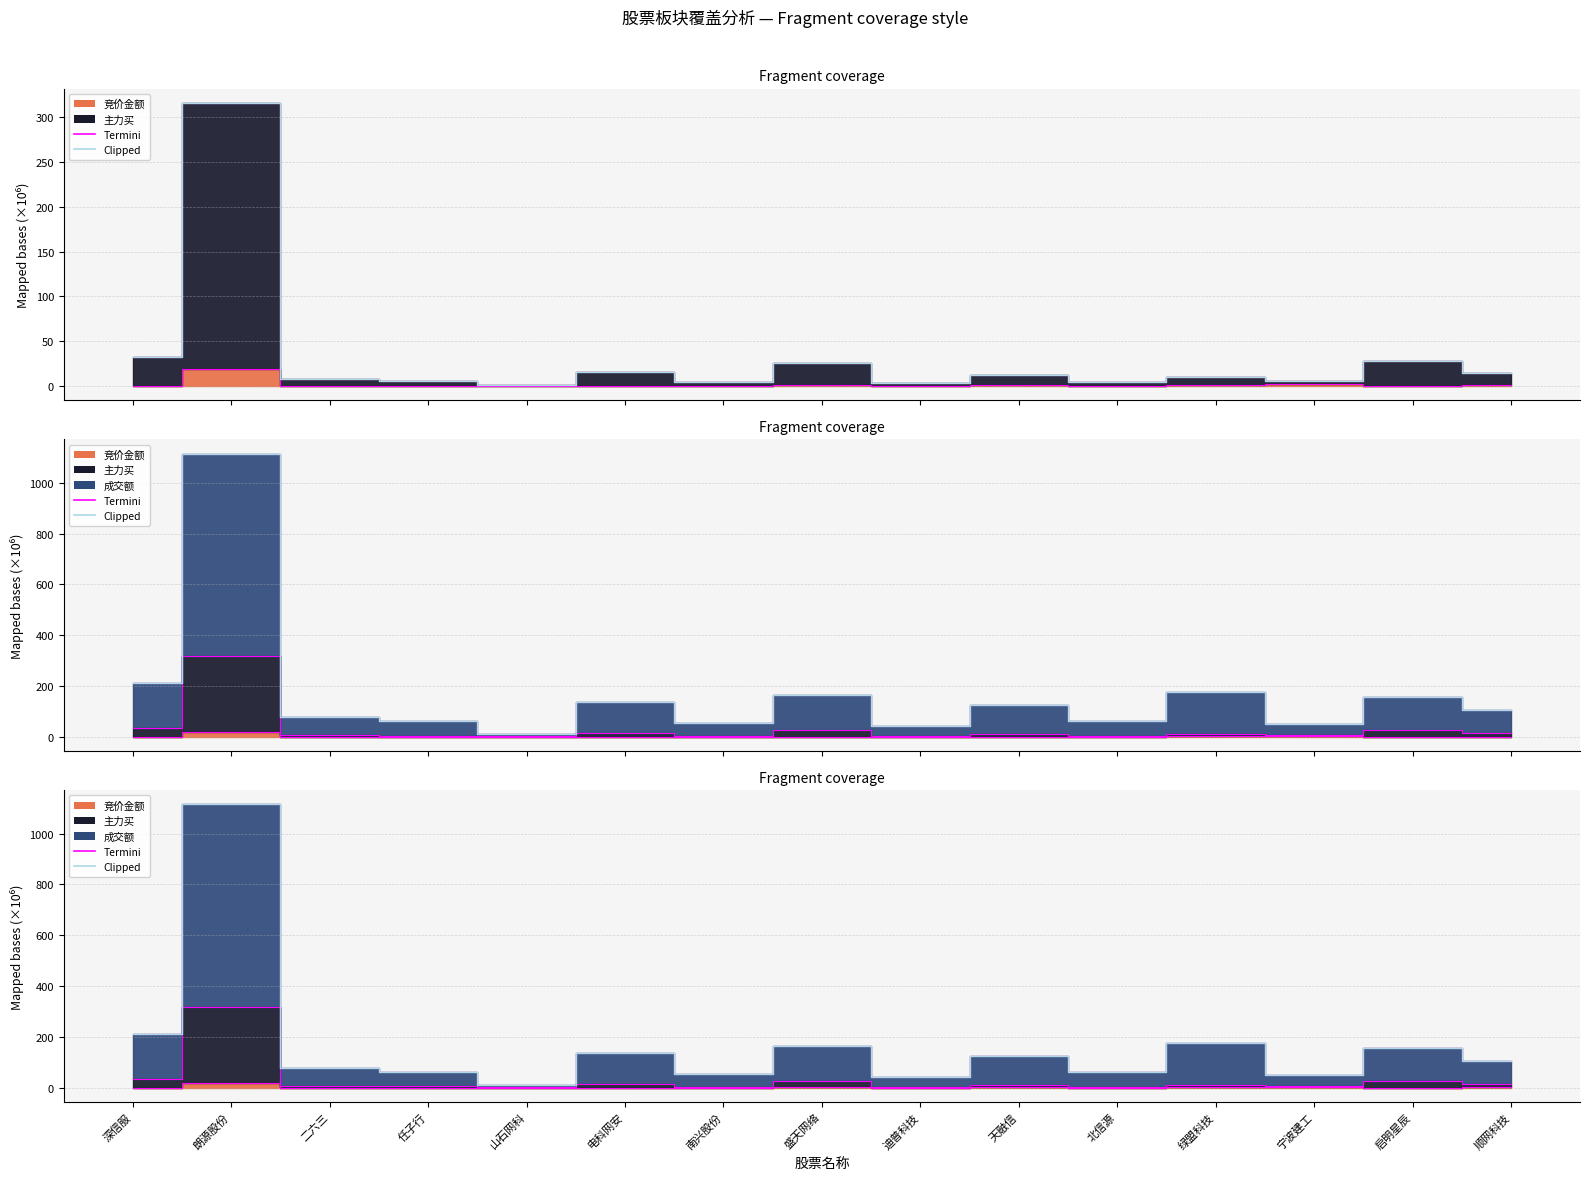

The value at 电科网安 is 33.7. True or false?

False